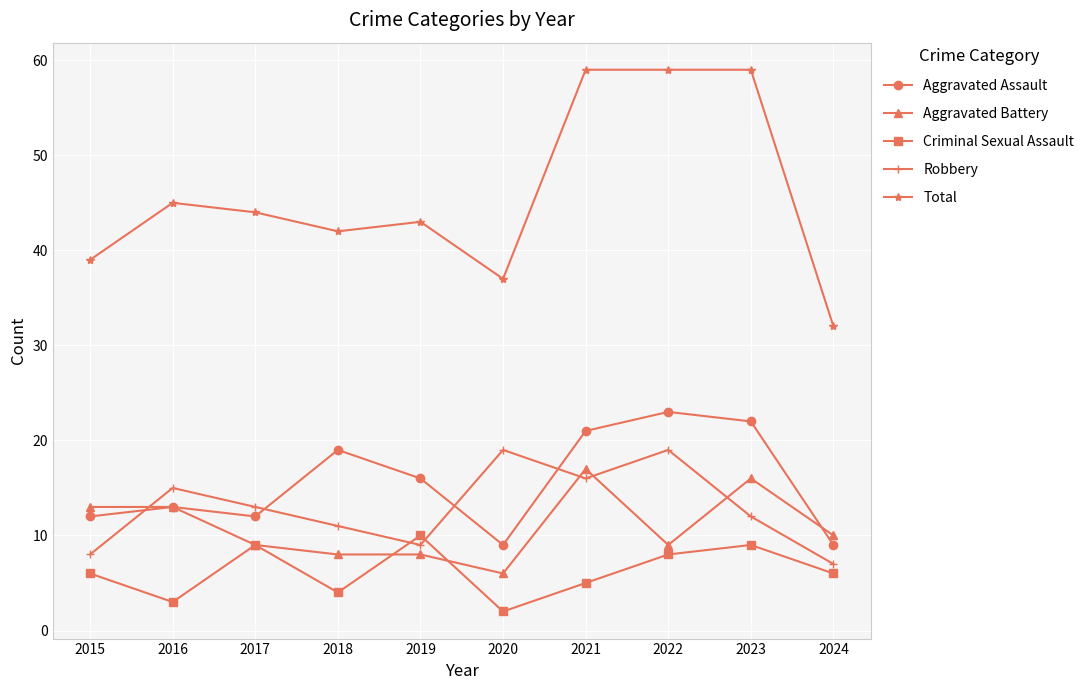

Reading right to left, extract all data points from this chart.

Aggravated Assault: 2024=9	2023=22	2022=23	2021=21	2020=9	2019=16	2018=19	2017=12	2016=13	2015=12
Aggravated Battery: 2024=10	2023=16	2022=9	2021=17	2020=6	2019=8	2018=8	2017=9	2016=13	2015=13
Criminal Sexual Assault: 2024=6	2023=9	2022=8	2021=5	2020=2	2019=10	2018=4	2017=9	2016=3	2015=6
Robbery: 2024=7	2023=12	2022=19	2021=16	2020=19	2019=9	2018=11	2017=13	2016=15	2015=8
Total: 2024=32	2023=59	2022=59	2021=59	2020=37	2019=43	2018=42	2017=44	2016=45	2015=39